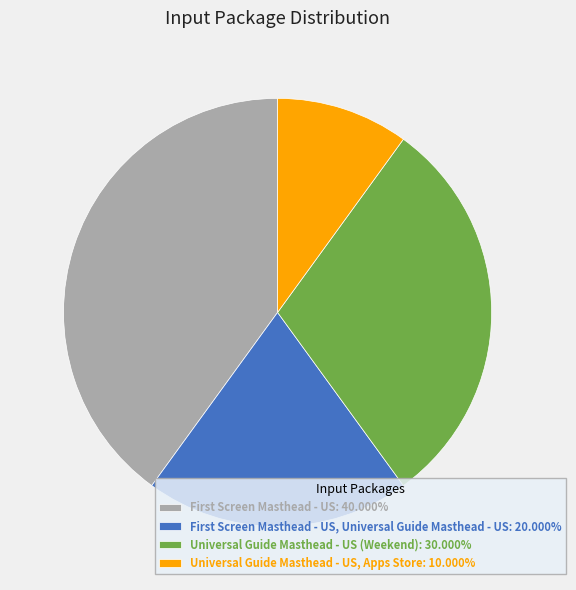

Is there any slice that represents more than half of the pie?

No